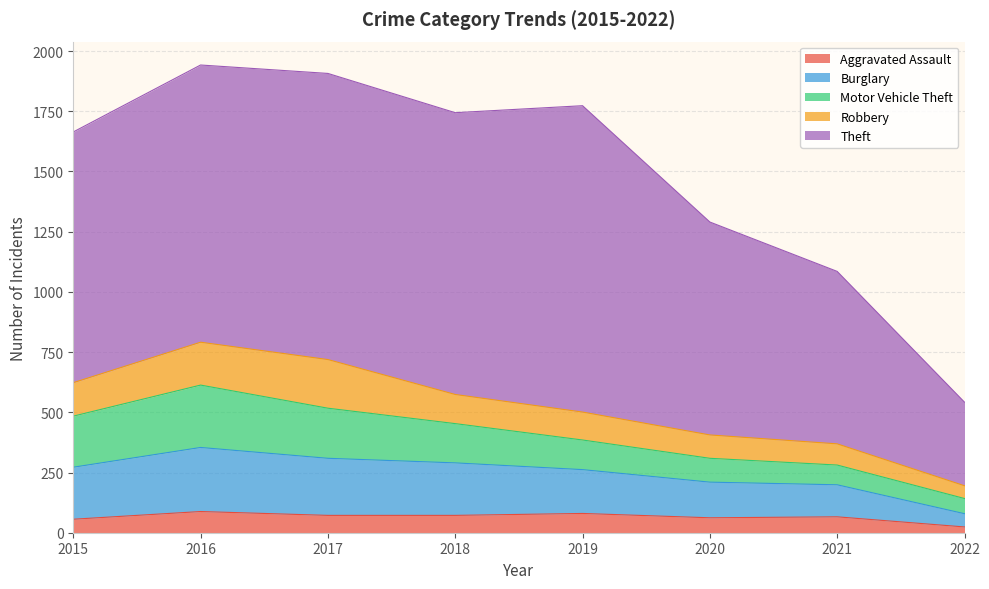

True or false: Theft and Motor Vehicle Theft cross at least once.

False